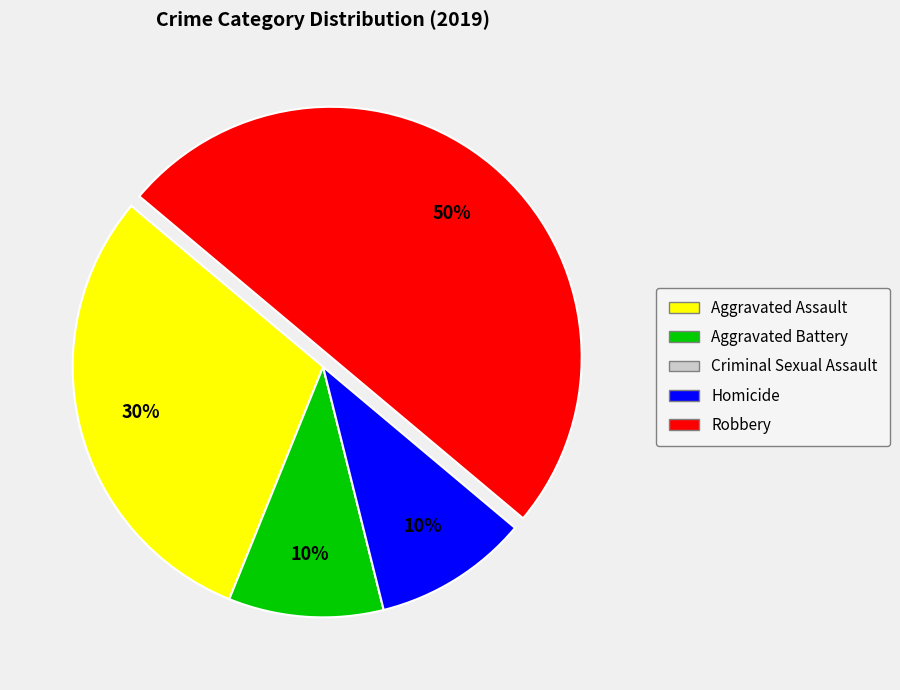

Does Aggravated Assault account for over 50% of the chart?

No